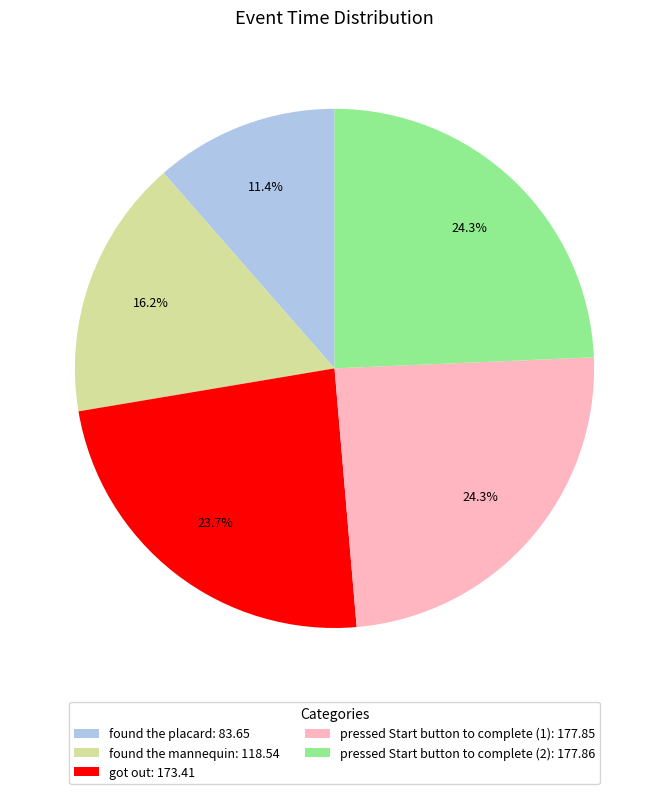

To the nearest percent, what is the combined percentage of pressed Start button to complete (1) and found the placard?

36%